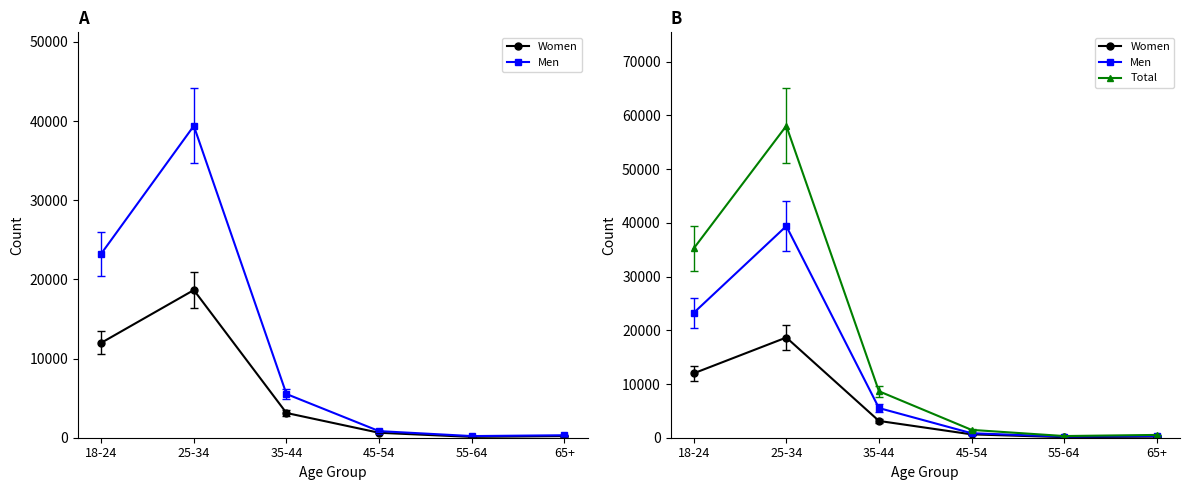

True or false: Women has a value of 4917 at 35-44.

False